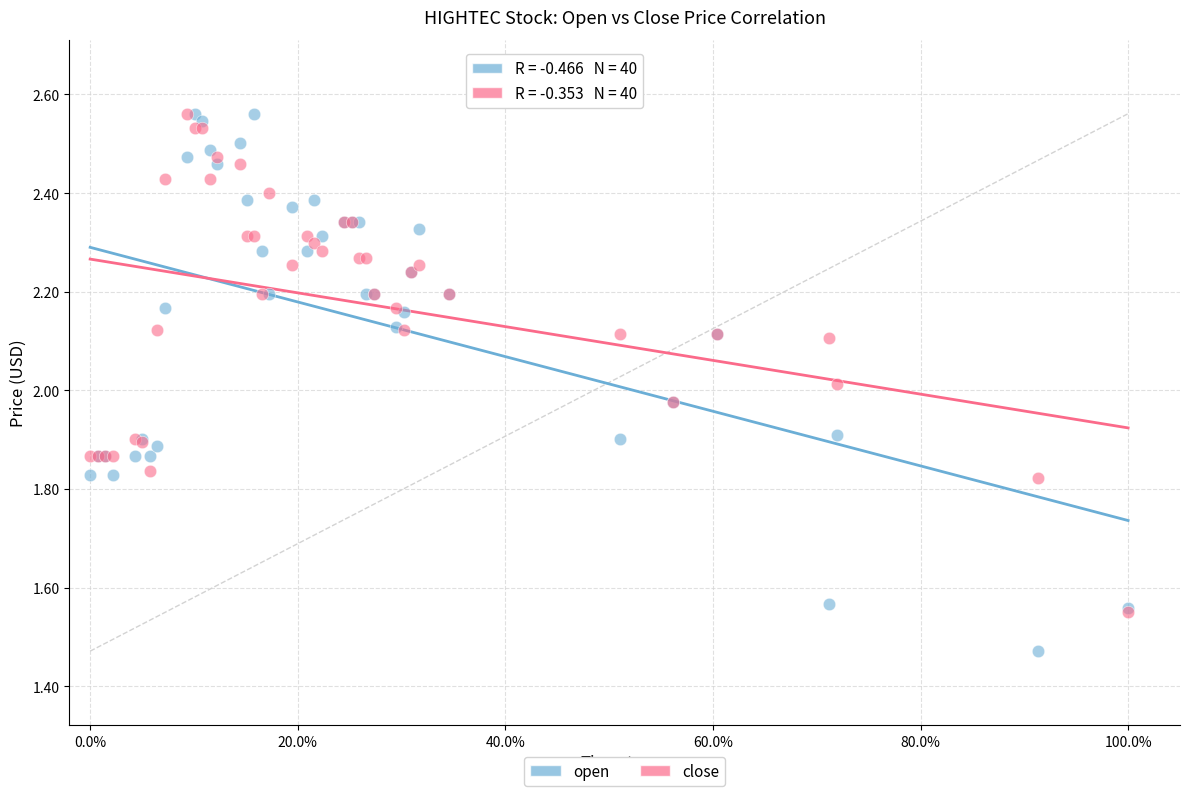

What are all the series names shown in the legend?

open, close